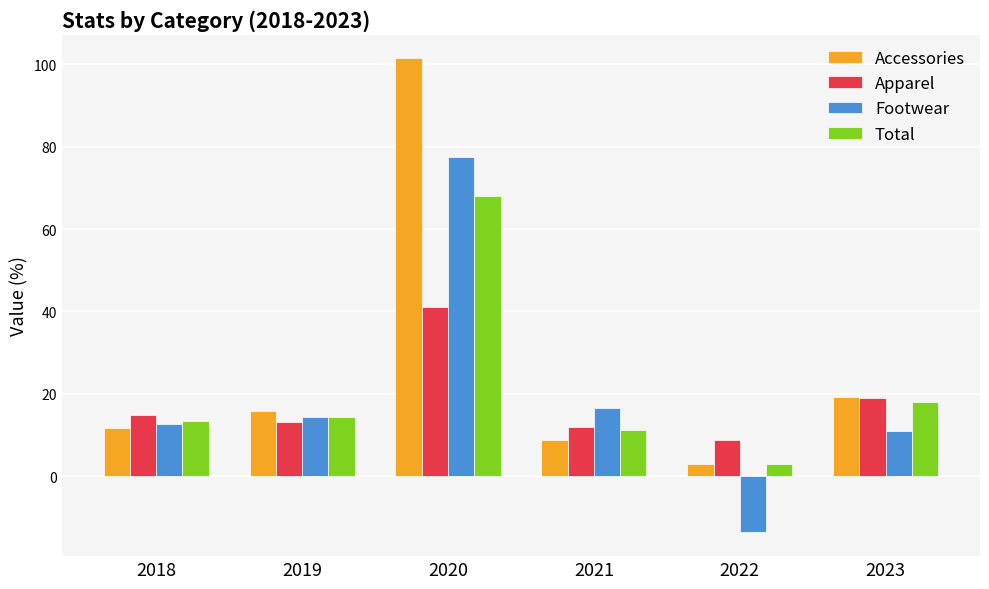

Reading left to right, extract all data points from this chart.

Accessories: 2018=11.7	2019=15.8	2020=101.4	2021=8.8	2022=3.0	2023=19.3
Apparel: 2018=14.9	2019=13.3	2020=41.0	2021=12.1	2022=9.0	2023=19.0
Footwear: 2018=12.6	2019=14.5	2020=77.4	2021=16.7	2022=-13.6	2023=10.9
Total: 2018=13.4	2019=14.4	2020=67.9	2021=11.3	2022=3.0	2023=18.0